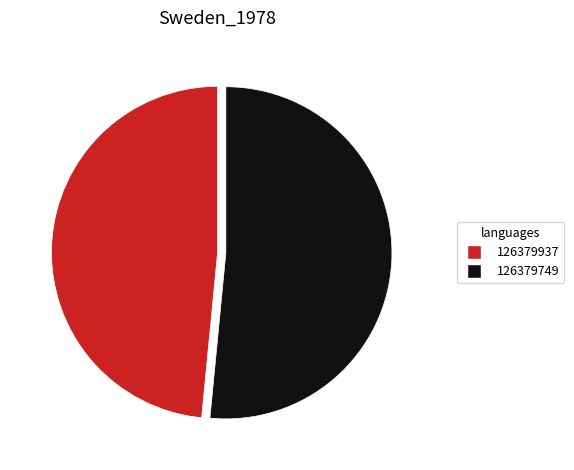

Does 126379937 account for over 50% of the chart?

No